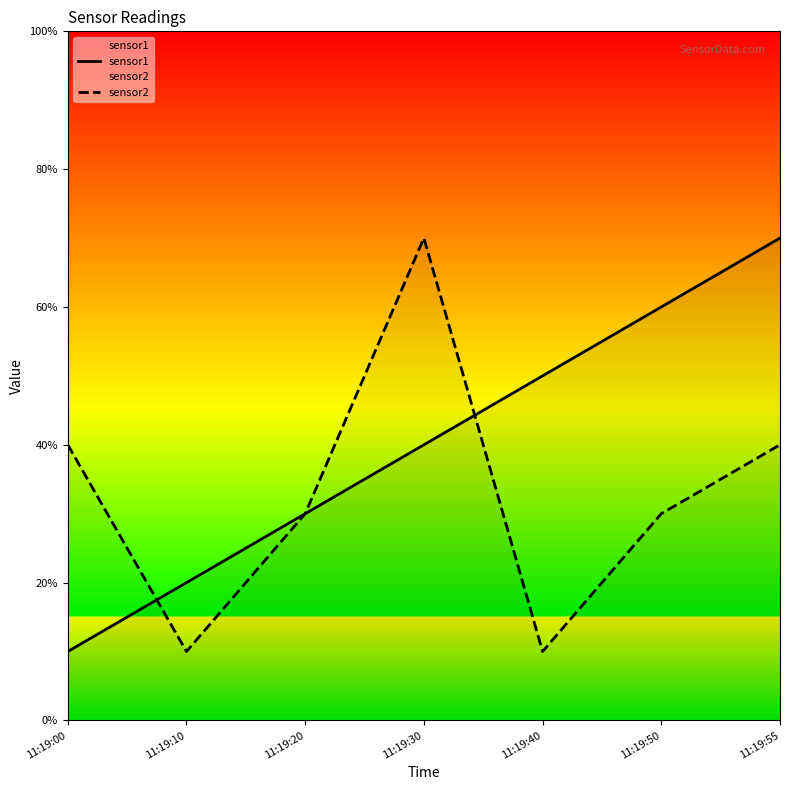

What value does the sensor1 series have at 11:19:10?

2